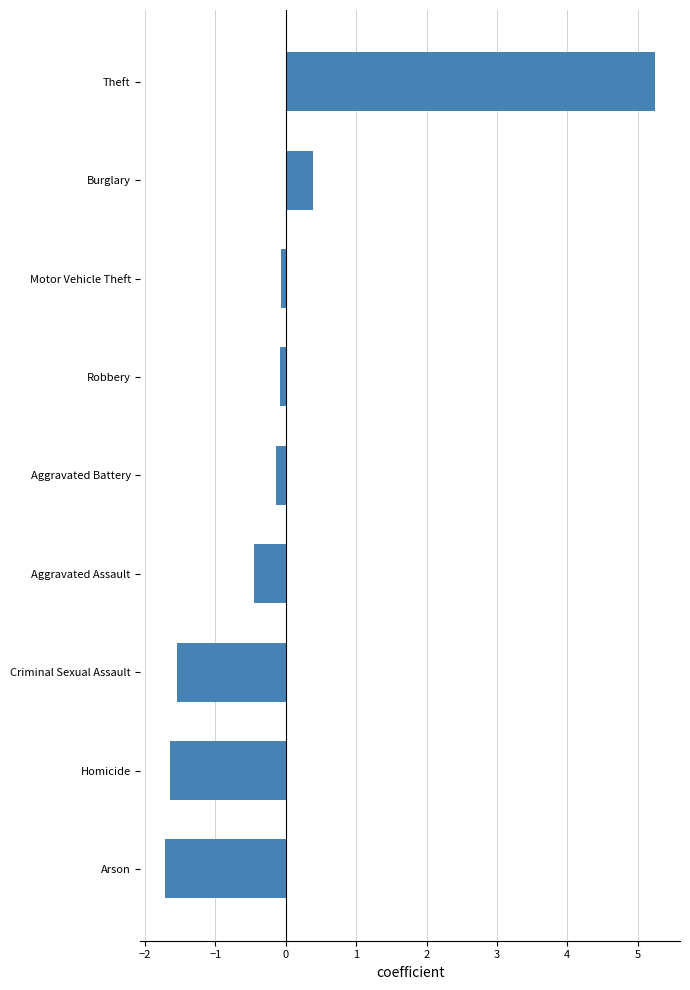

True or false: the data shows -1.1 at Homicide.

False